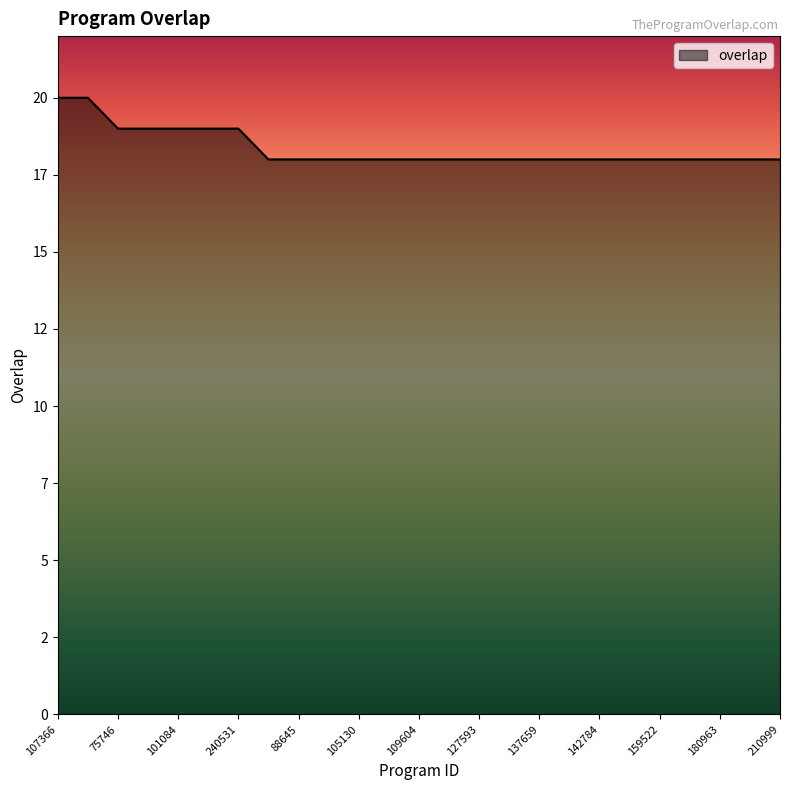

Does the chart have visible grid lines?

No